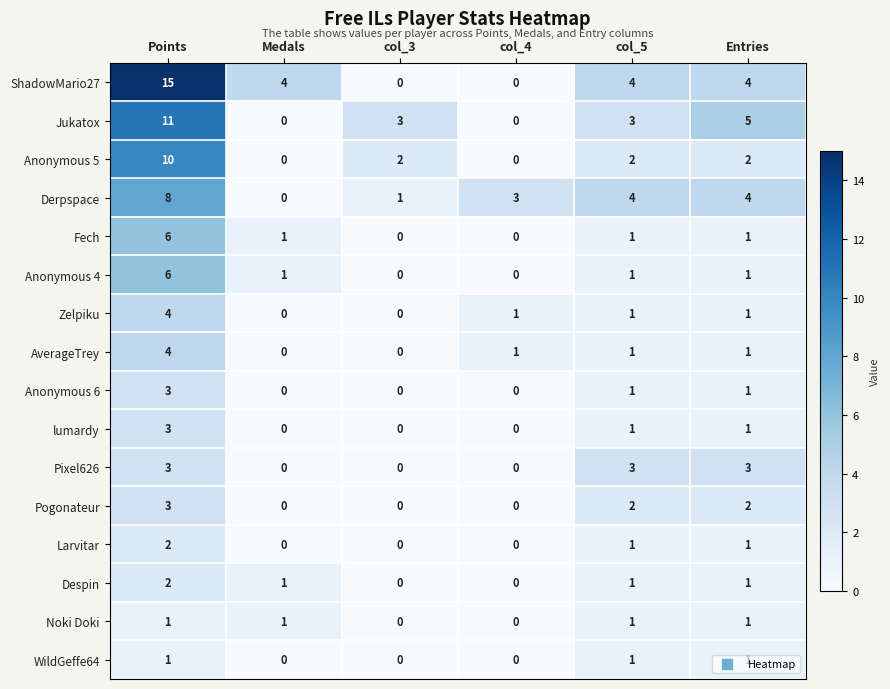

Count the Pixel626 values in the range 0 to 3.

6